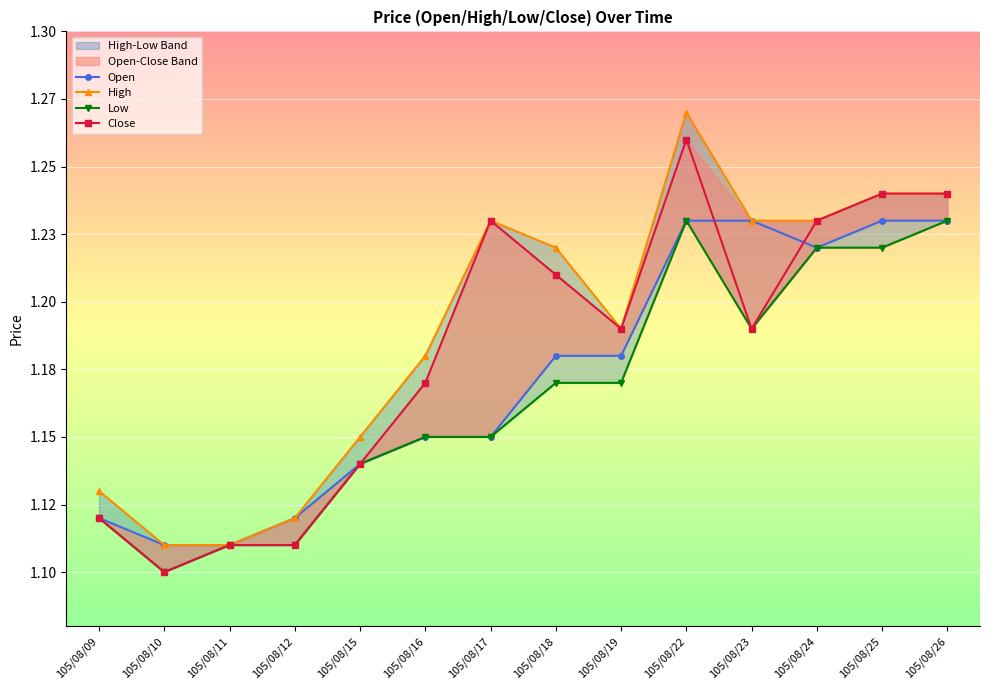

What is the difference between the maximum and minimum values in the Low series?

0.1